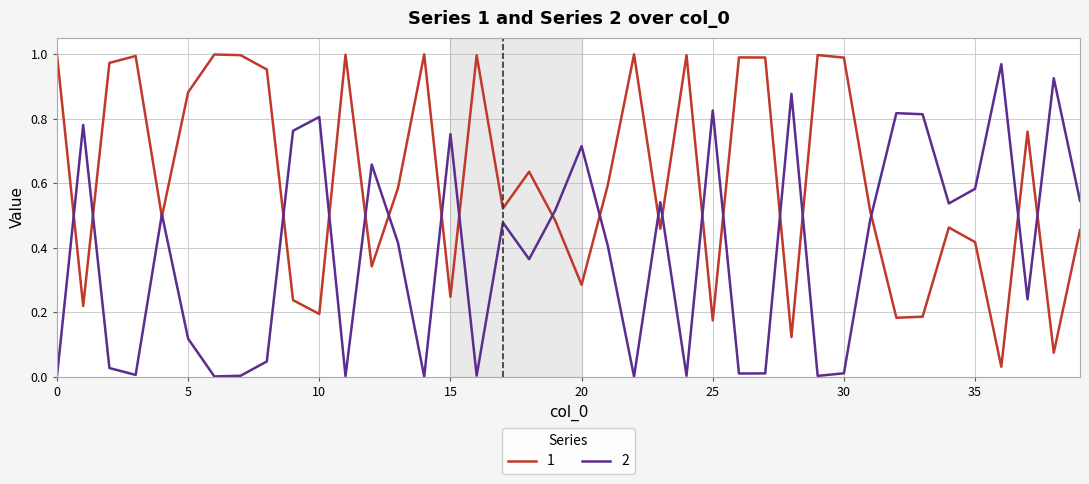

List the series in order of their overall mean, highest first.

1, 2